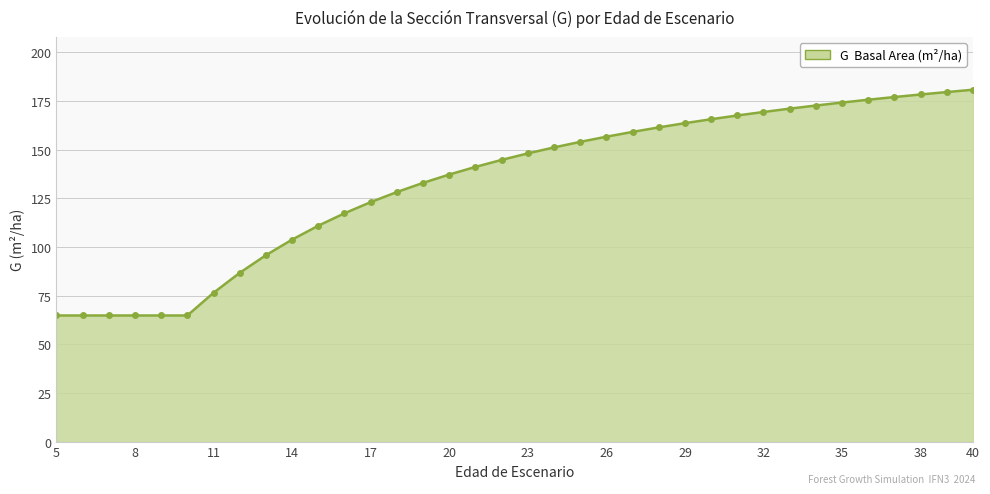

What is the smallest value displayed?

64.8